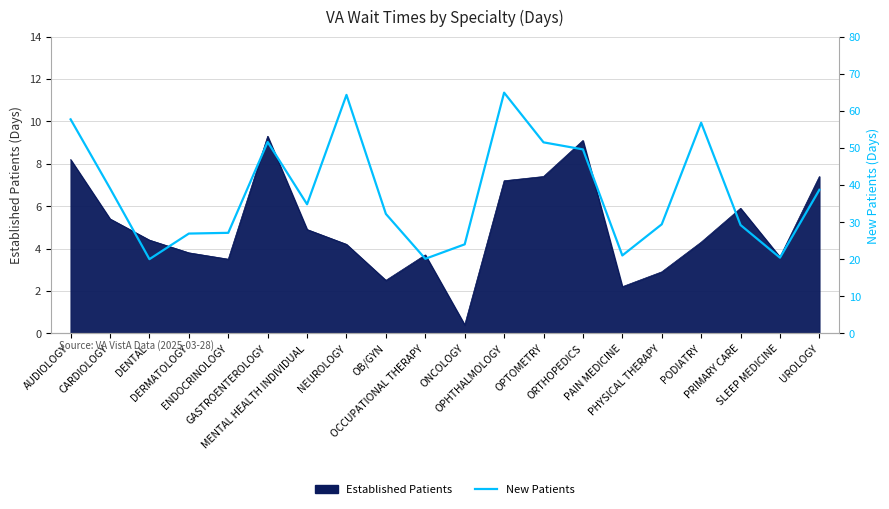

Does the chart display data point markers on the line(s)?

No